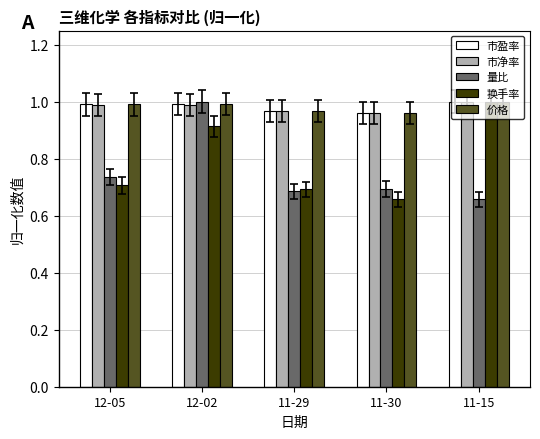

What is the spread (max minus min) of values at 11-30?

0.3